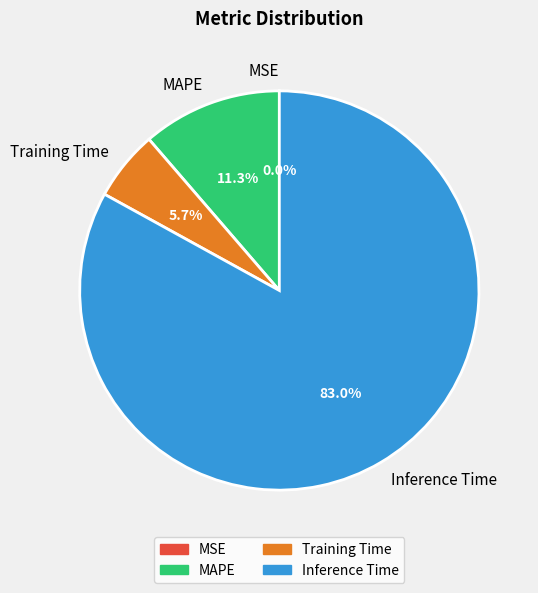

To the nearest percent, what portion does Training Time represent?

6%